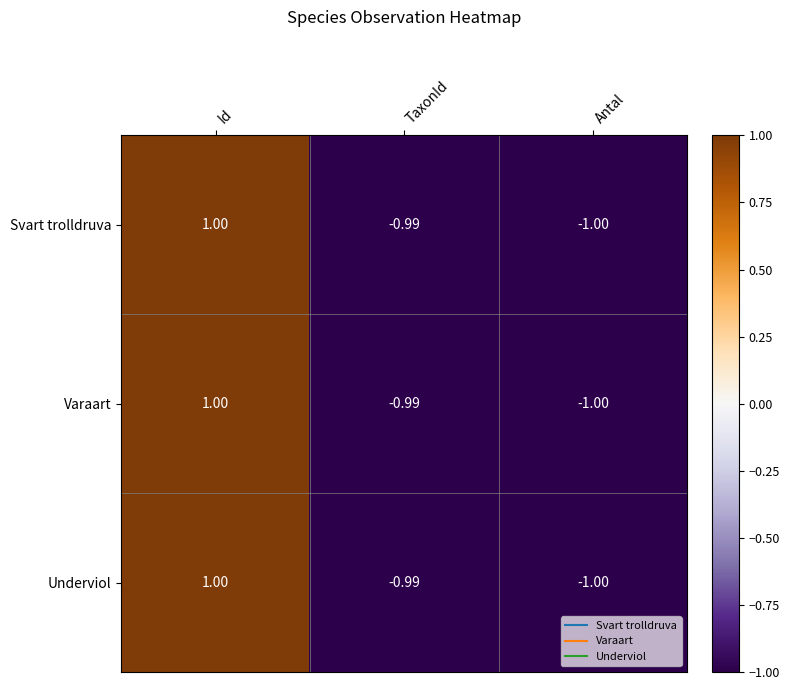

List the labels in order of Varaart value, largest first.

Id, TaxonId, Antal